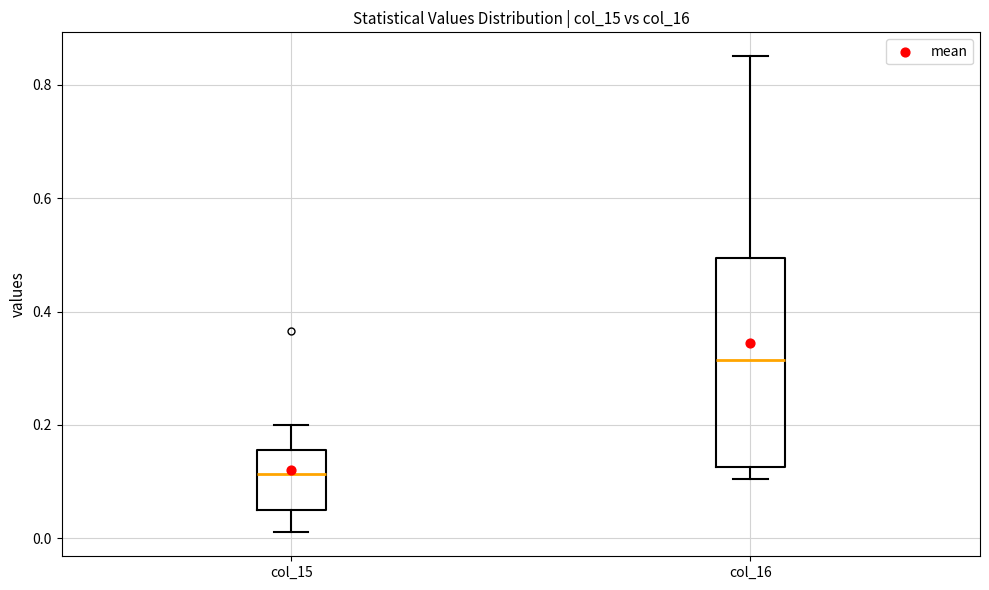

Which box's median line is the highest?

col_16